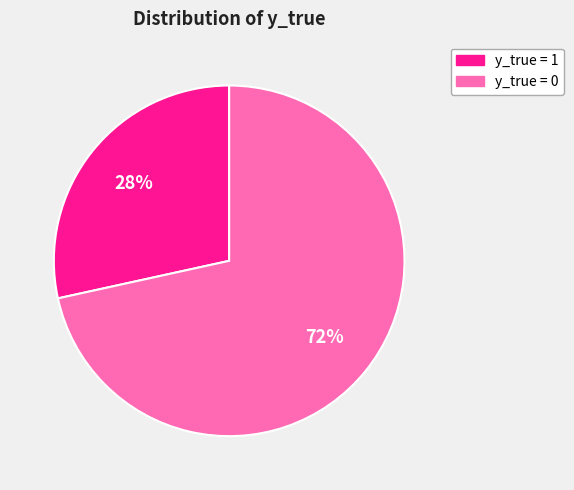

To the nearest percent, what portion does y_true = 1 represent?

28%